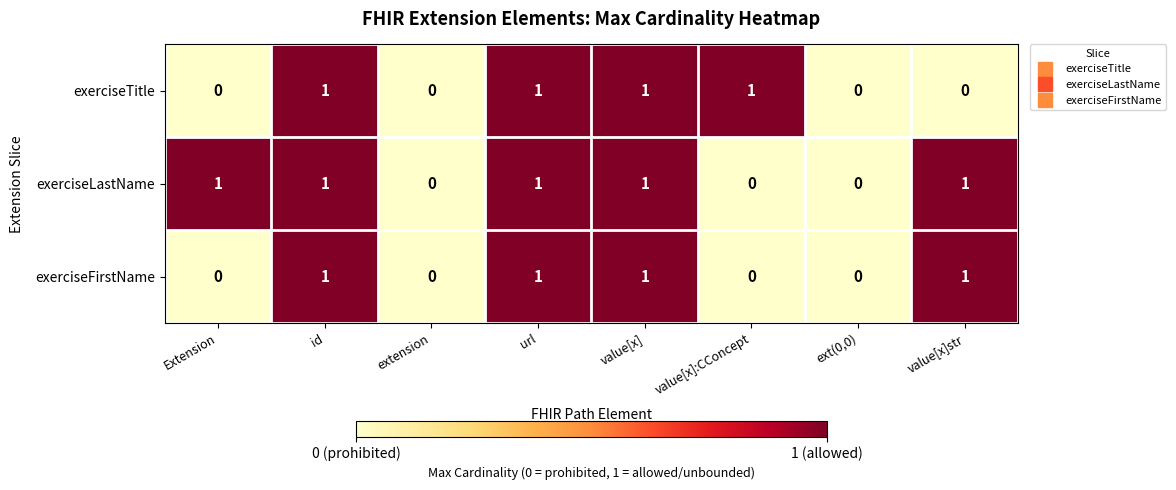

The value of exerciseTitle at id is 0. True or false?

False